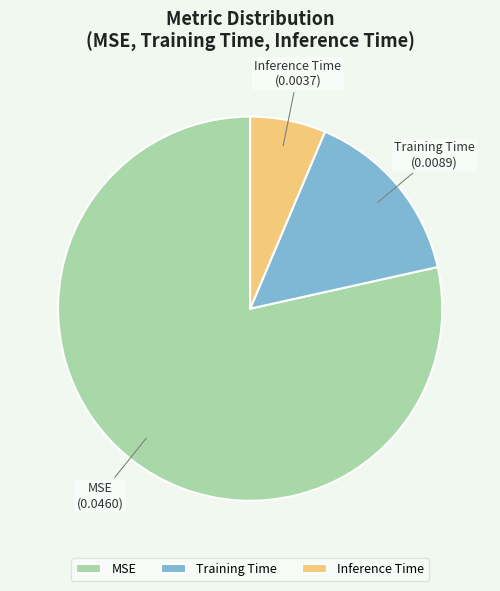

How many segments does this pie chart have?

3